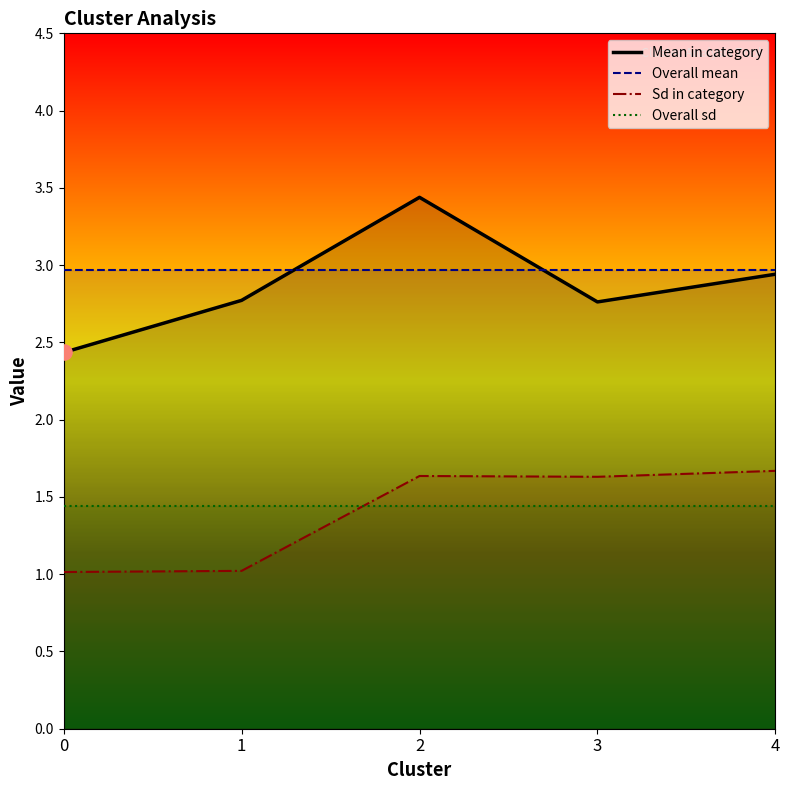

At which category is the sum across all series the highest?

2